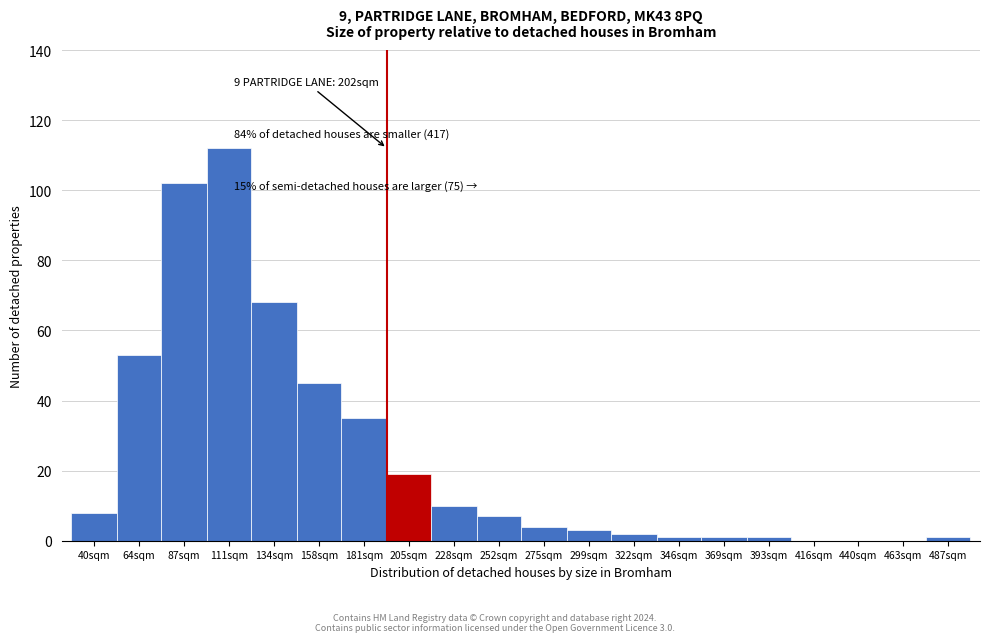

Reading left to right, what are all the values shown in this chart?

40sqm=8	64sqm=53	87sqm=102	111sqm=112	134sqm=68	158sqm=45	181sqm=35	205sqm=19	228sqm=10	252sqm=7	275sqm=4	299sqm=3	322sqm=2	346sqm=1	369sqm=1	393sqm=1	416sqm=0	440sqm=0	463sqm=0	487sqm=1